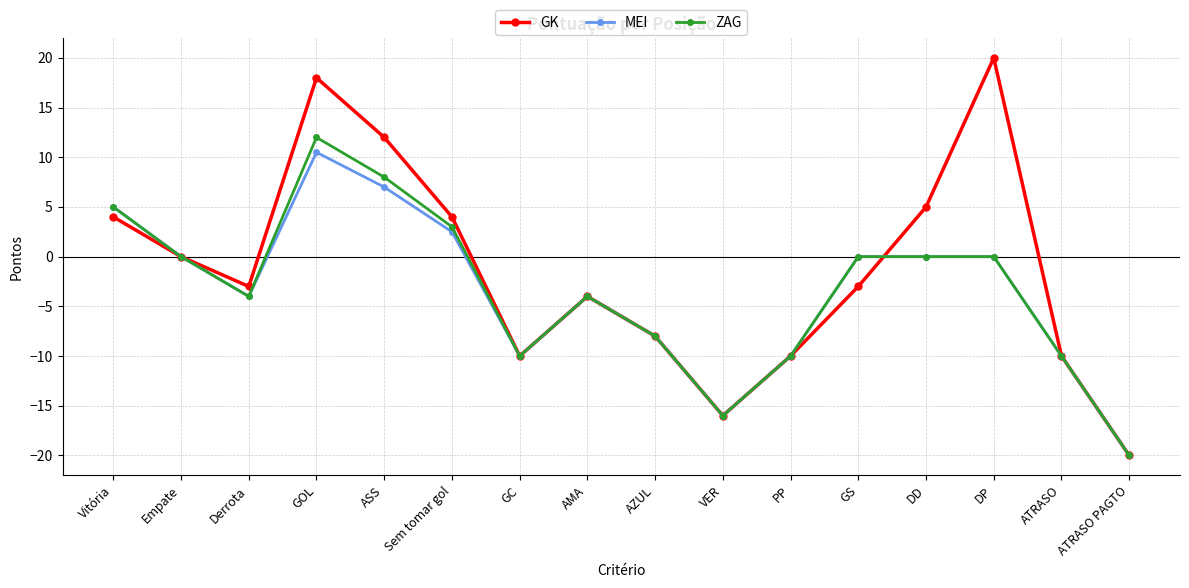

What is the approximate value of GK at Sem tomar gol?

4.0